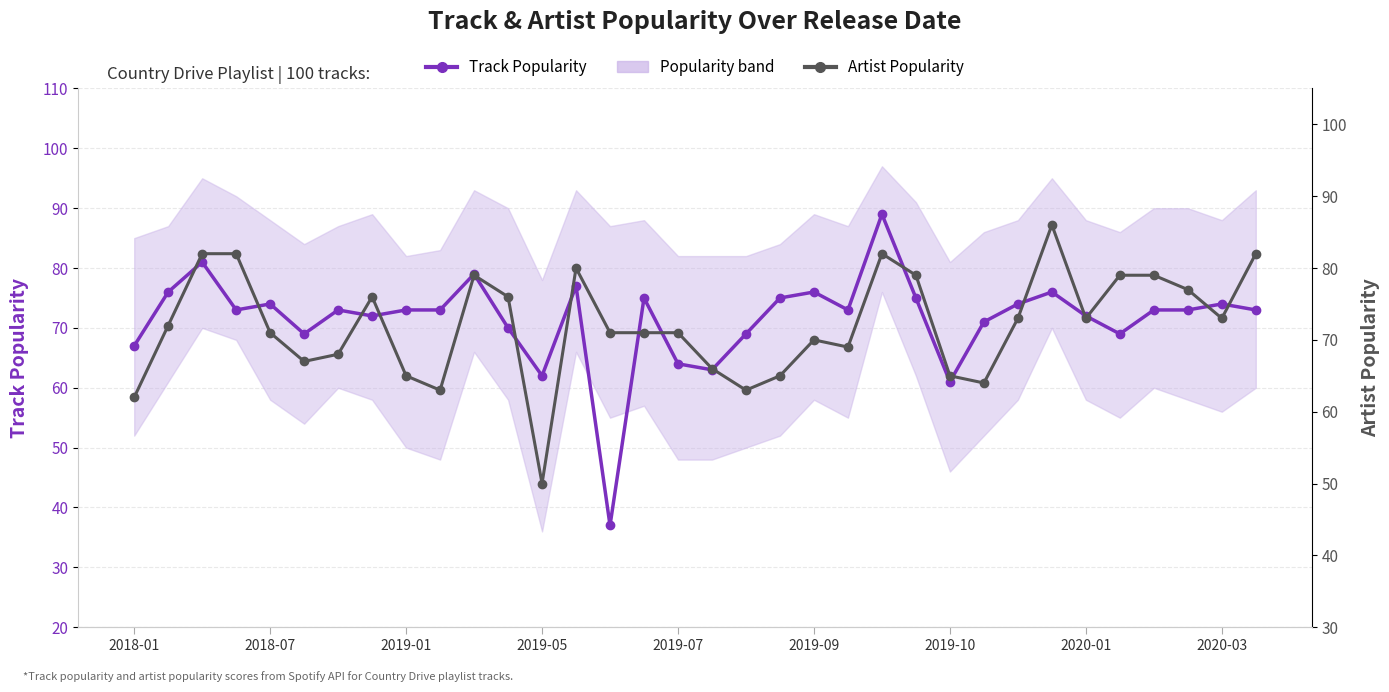

What is the average value of the Track Popularity series?

72